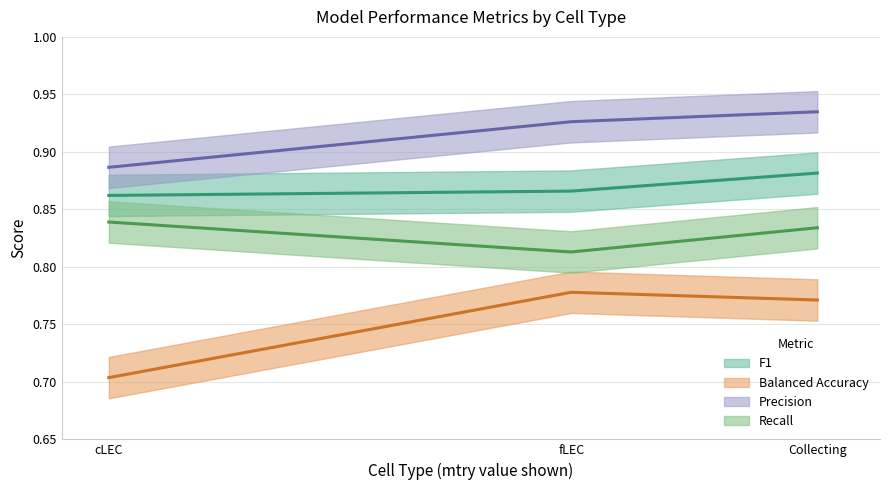

Which series has the widest spread of values?

Balanced Accuracy